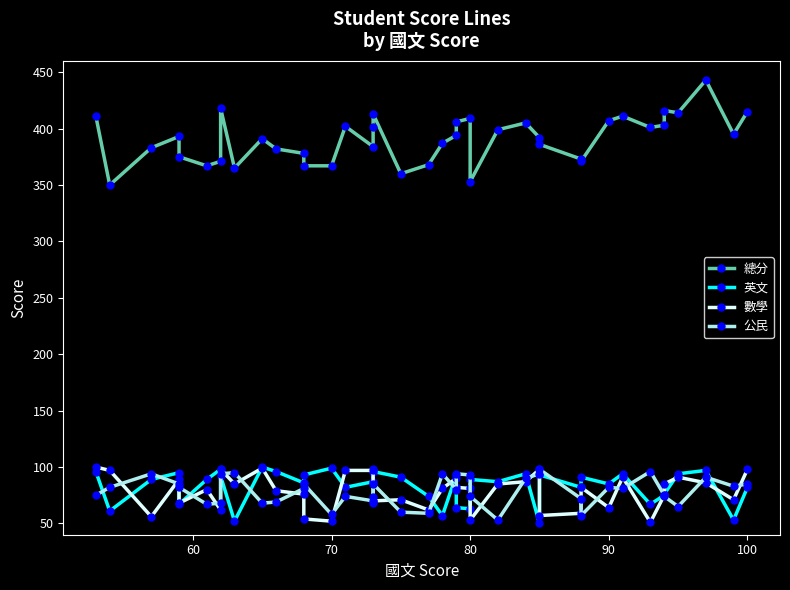

How many interior local valleys does the 公民 series have?

11